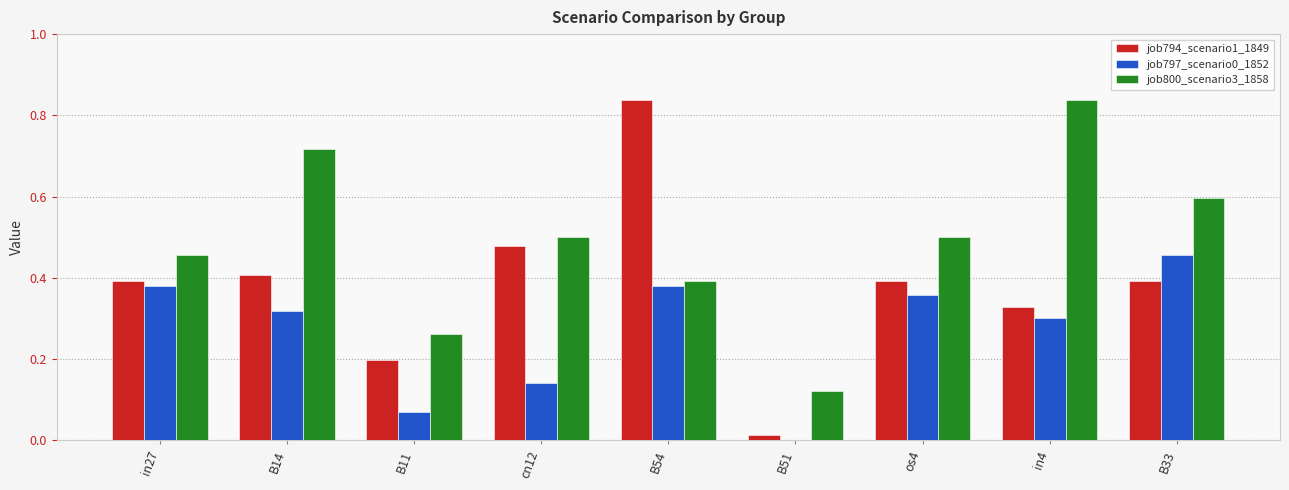

The job797_scenario0_1852 series shows 0.3 at B14. True or false?

True